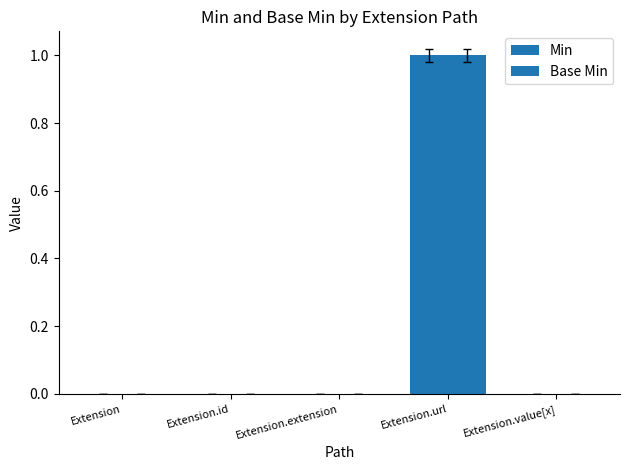

Between Extension.id and Extension.url, which series saw the biggest shift?

Min